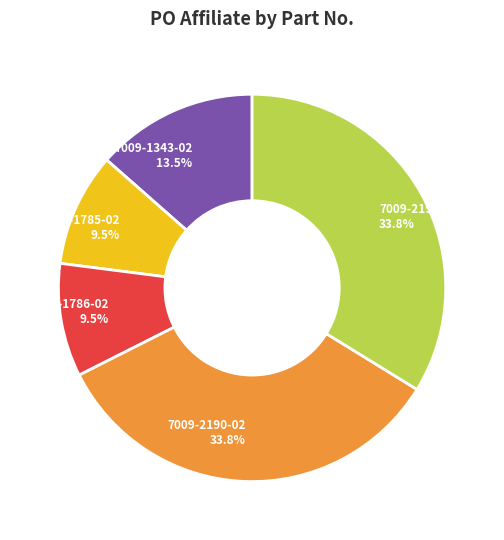

Count the number of slices in the pie.

5